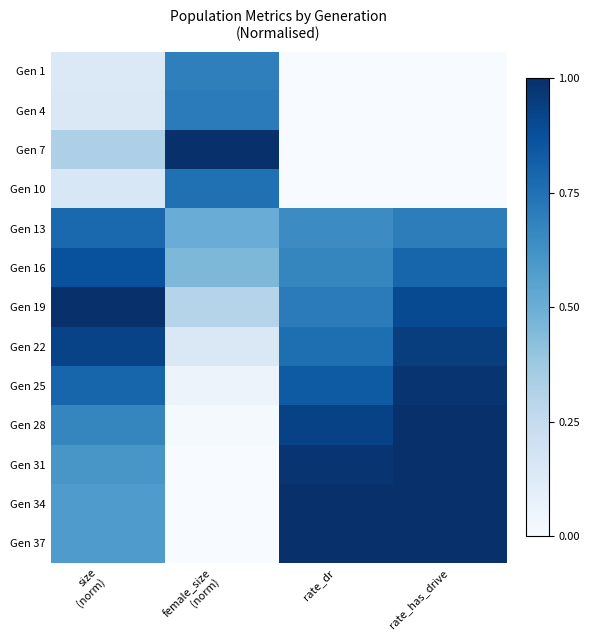

At which category is the sum across all series the highest?

rate_has_drive